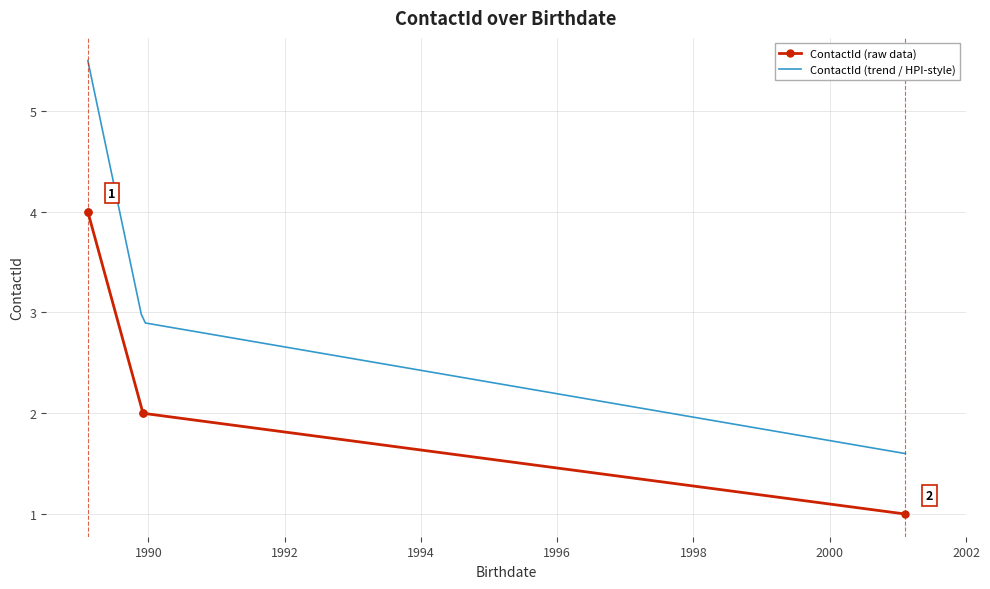

The chart shows a value of 6 at 1989-02-10. True or false?

False